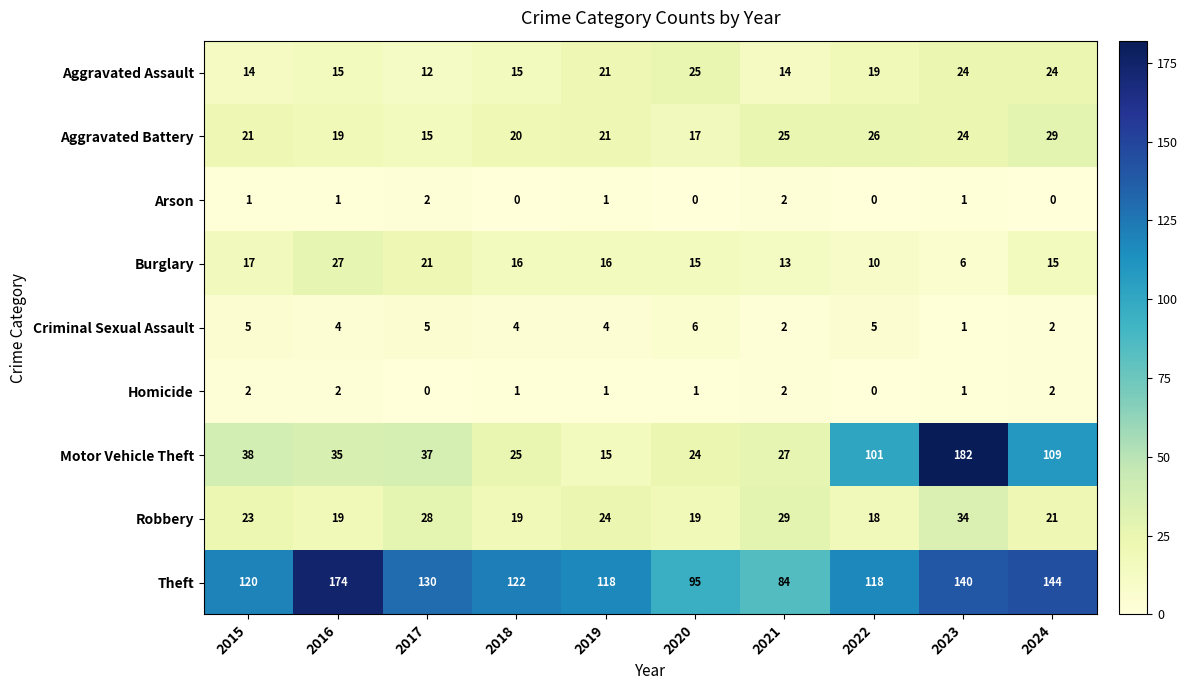

At 2017, list the series in order from smallest to largest.

Homicide, Arson, Criminal Sexual Assault, Aggravated Assault, Aggravated Battery, Burglary, Robbery, Motor Vehicle Theft, Theft